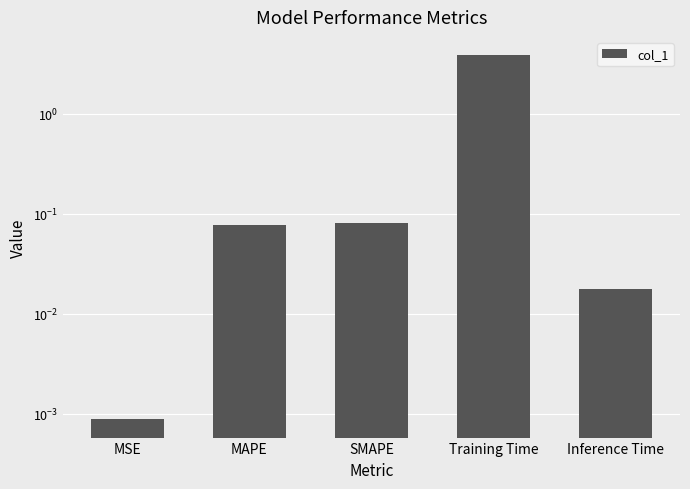

The value at MSE is 0.0. True or false?

False